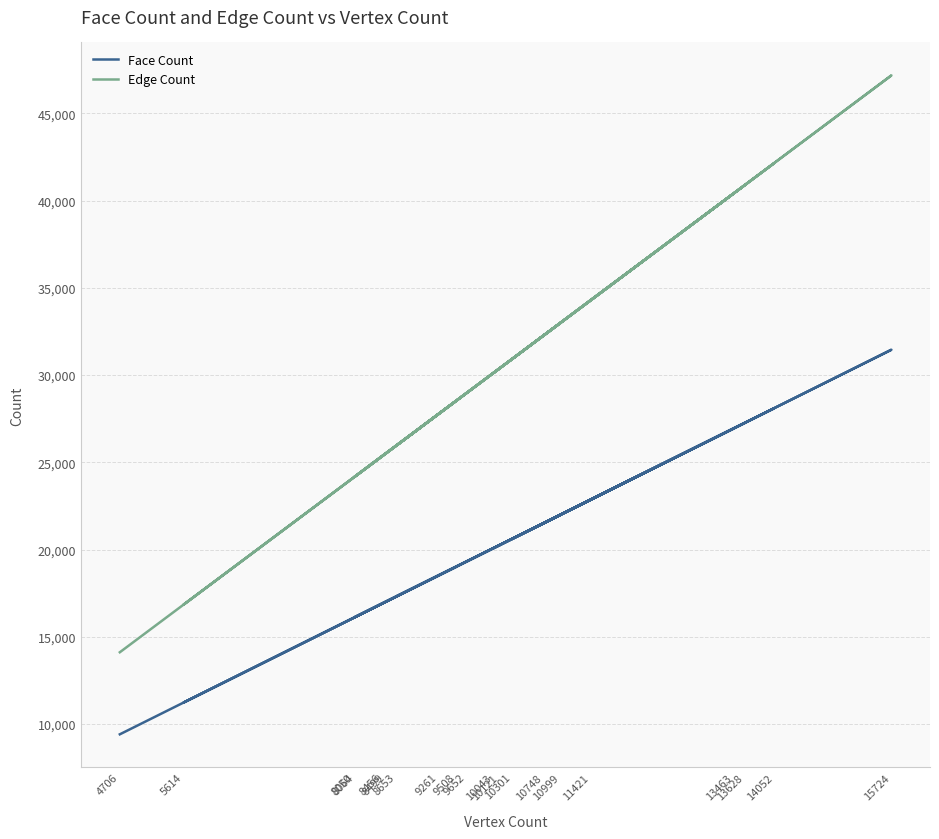

At 5614, list the series in order from smallest to largest.

Face Count, Edge Count